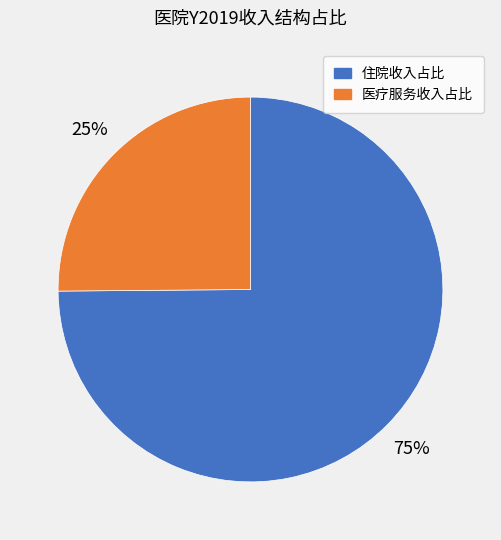

Is there any slice that represents more than half of the pie?

Yes